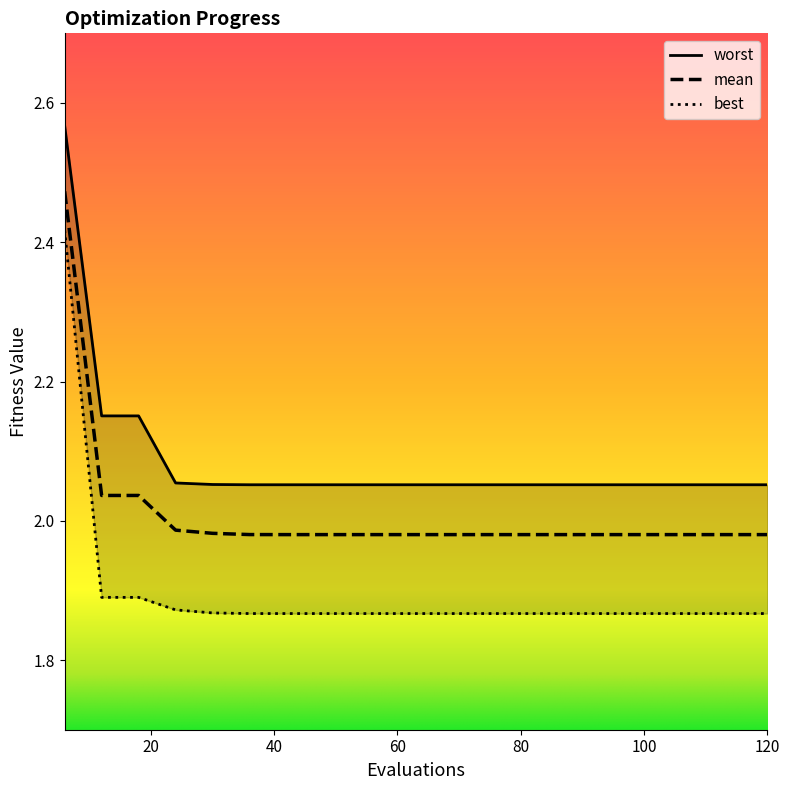

At how many categories does at least one series exceed 2?

20